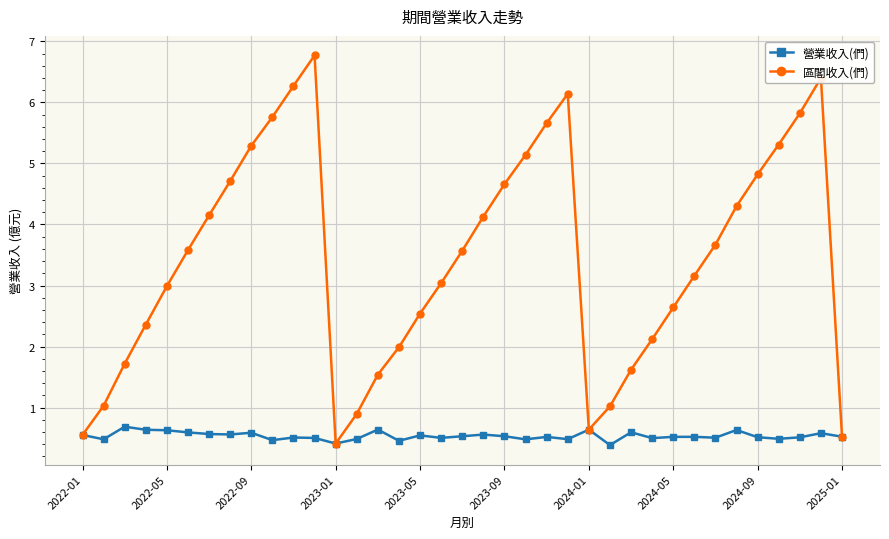

At how many categories does at least one series exceed 6?

4